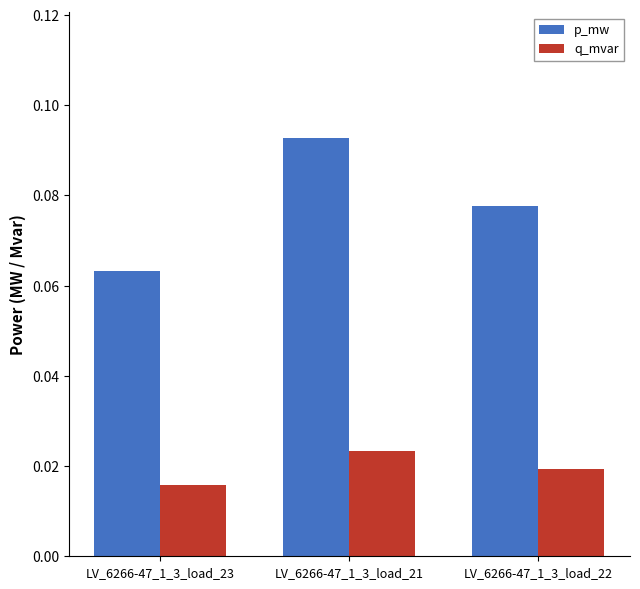

What is the label of the 1st bar from the left?

LV_6266-47_1_3_load_23